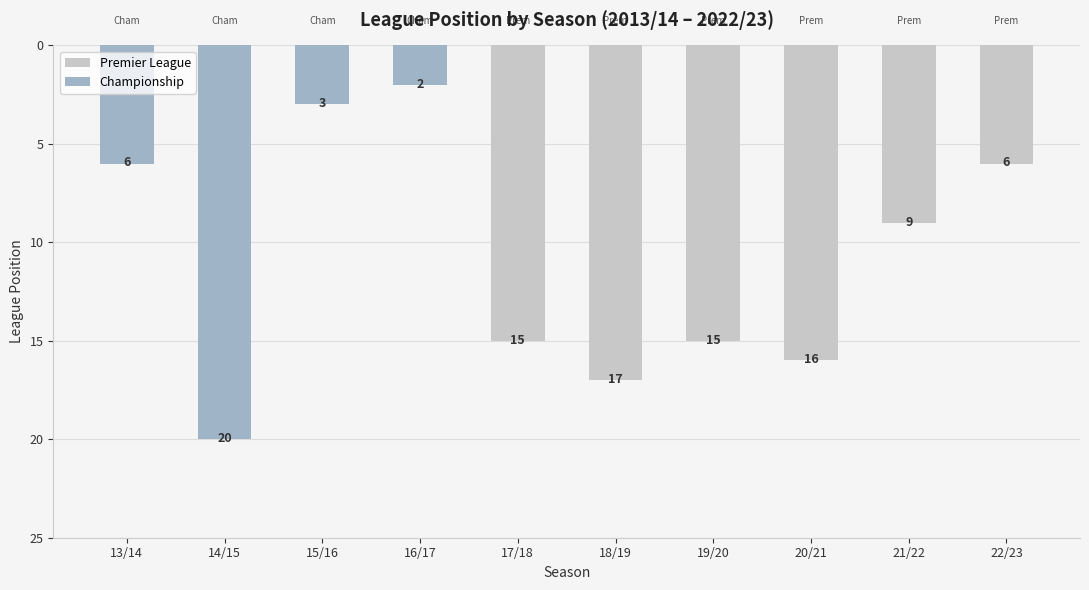

Read the value at 17/18.

15